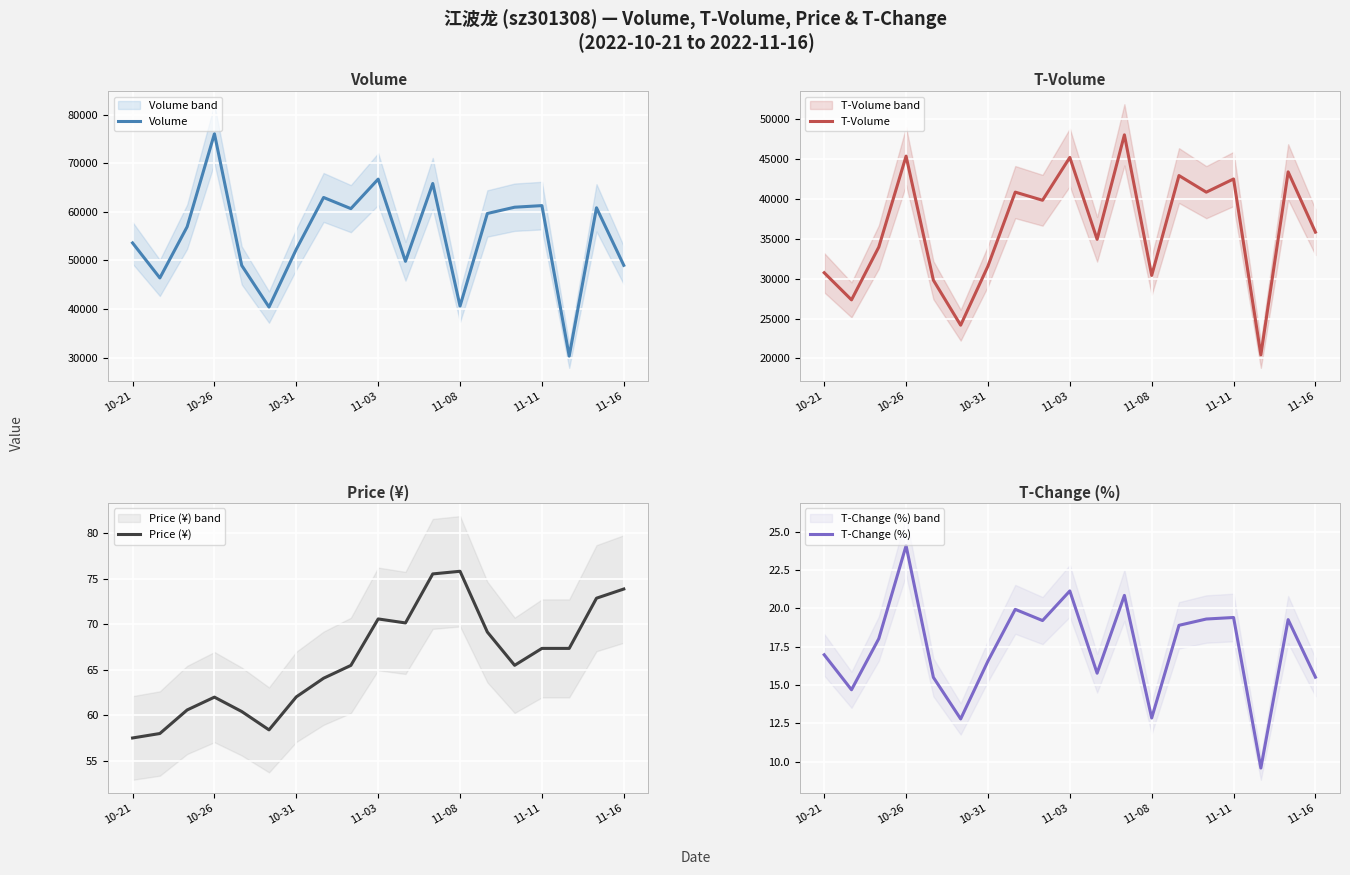

What is the maximum value for Volume?

76056